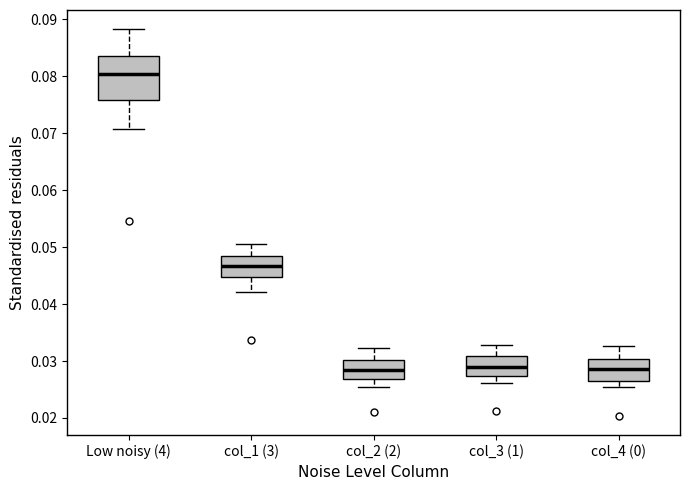

Where does the upper whisker of the box for col_3 (1) end on the y-axis? The values are not printed on the chart, so give them approximately, as read against the axis.

0.033